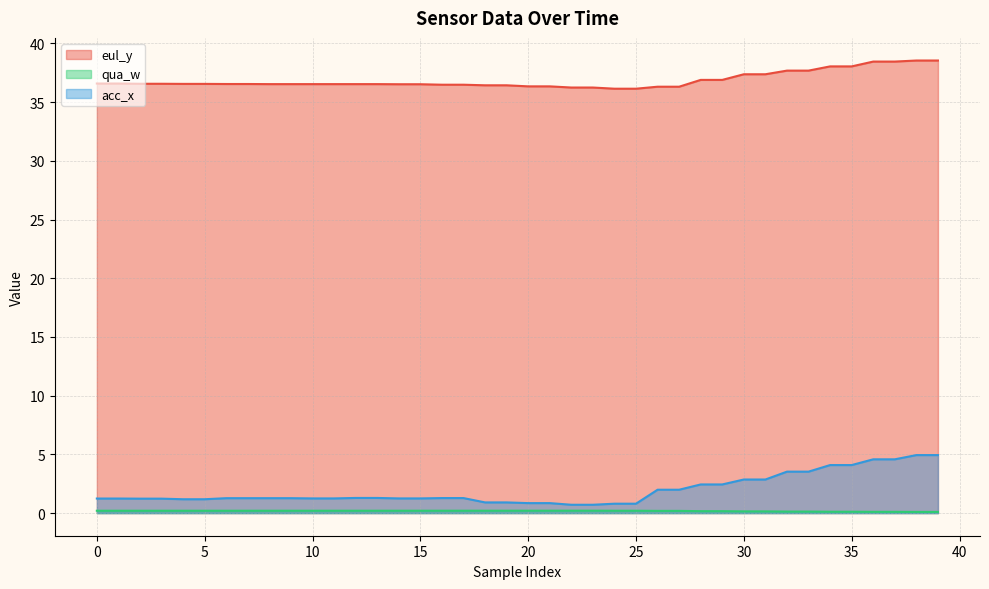

True or false: eul_y and acc_x intersect in this chart.

False